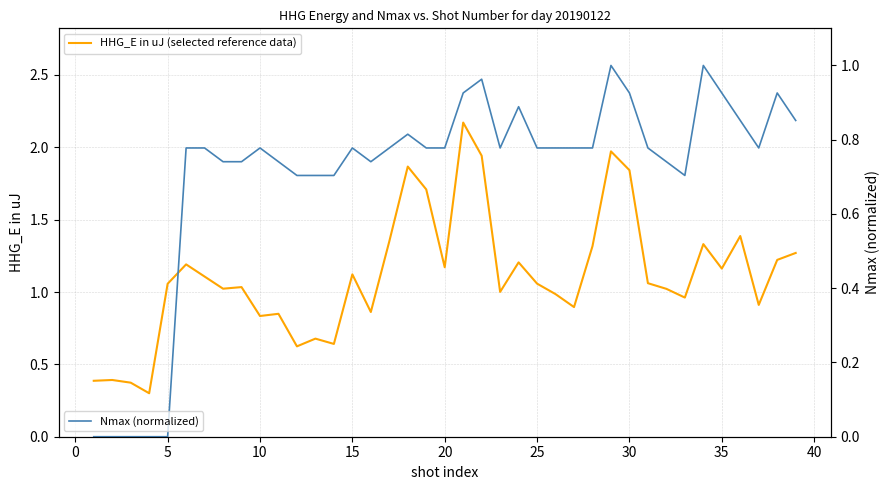

What is the minimum value for HHG_E in uJ (selected reference data)?

0.3